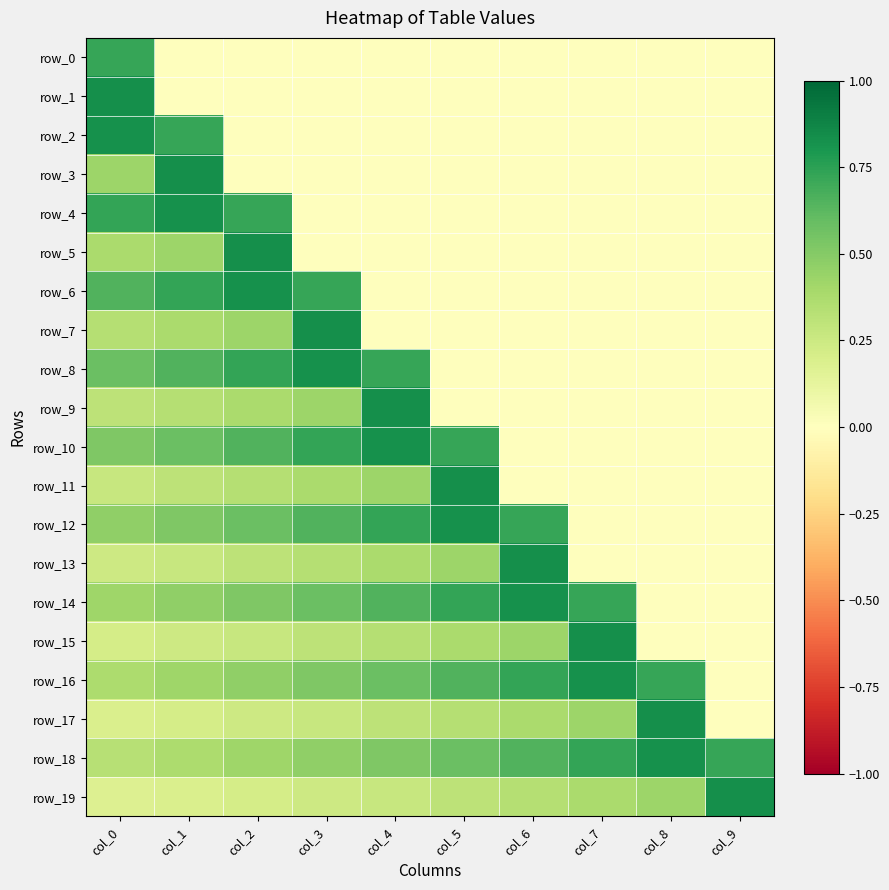

Reading right to left, extract all data points from this chart.

row_0: 0.0	0.0	0.0	0.0	0.0	0.0	0.0	0.0	0.0	0.7
row_1: 0.0	0.0	0.0	0.0	0.0	0.0	0.0	0.0	0.0	0.8
row_2: 0.0	0.0	0.0	0.0	0.0	0.0	0.0	0.0	0.7	0.8
row_3: 0.0	0.0	0.0	0.0	0.0	0.0	0.0	0.0	0.8	0.4
row_4: 0.0	0.0	0.0	0.0	0.0	0.0	0.0	0.7	0.8	0.7
row_5: 0.0	0.0	0.0	0.0	0.0	0.0	0.0	0.8	0.4	0.4
row_6: 0.0	0.0	0.0	0.0	0.0	0.0	0.7	0.8	0.7	0.7
row_7: 0.0	0.0	0.0	0.0	0.0	0.0	0.8	0.4	0.4	0.3
row_8: 0.0	0.0	0.0	0.0	0.0	0.7	0.8	0.7	0.7	0.6
row_9: 0.0	0.0	0.0	0.0	0.0	0.8	0.4	0.4	0.3	0.3
row_10: 0.0	0.0	0.0	0.0	0.7	0.8	0.7	0.7	0.6	0.5
row_11: 0.0	0.0	0.0	0.0	0.8	0.4	0.4	0.3	0.3	0.3
row_12: 0.0	0.0	0.0	0.7	0.8	0.7	0.7	0.6	0.5	0.5
row_13: 0.0	0.0	0.0	0.8	0.4	0.4	0.3	0.3	0.3	0.2
row_14: 0.0	0.0	0.7	0.8	0.7	0.7	0.6	0.5	0.5	0.4
row_15: 0.0	0.0	0.8	0.4	0.4	0.3	0.3	0.3	0.2	0.2
row_16: 0.0	0.7	0.8	0.7	0.7	0.6	0.5	0.5	0.4	0.4
row_17: 0.0	0.8	0.4	0.4	0.3	0.3	0.3	0.2	0.2	0.2
row_18: 0.7	0.8	0.7	0.7	0.6	0.5	0.5	0.4	0.4	0.3
row_19: 0.8	0.4	0.4	0.3	0.3	0.3	0.2	0.2	0.2	0.2